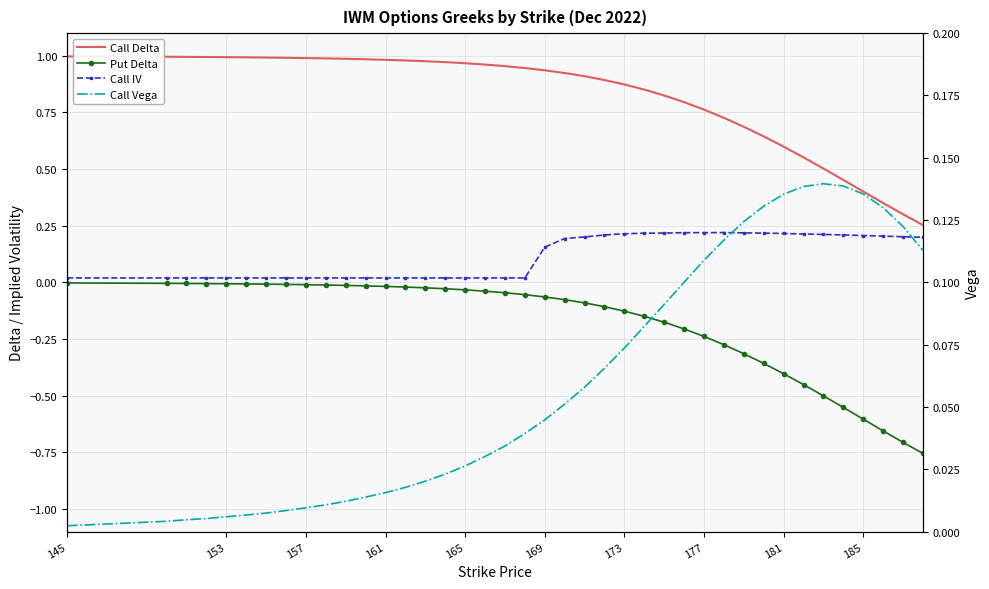

True or false: Call Delta and Put Delta cross at least once.

False